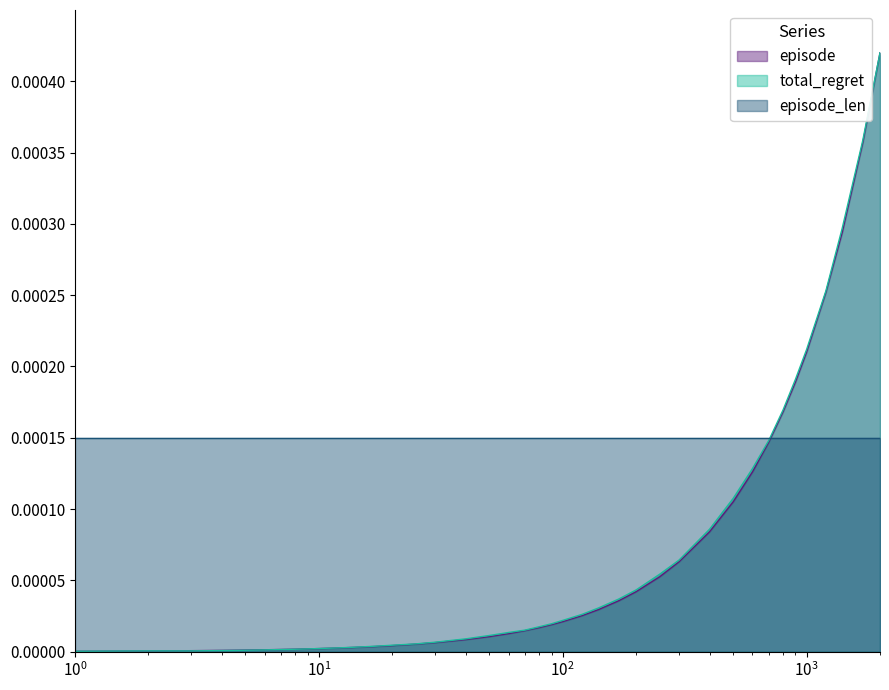

True or false: episode and total_regret intersect in this chart.

True